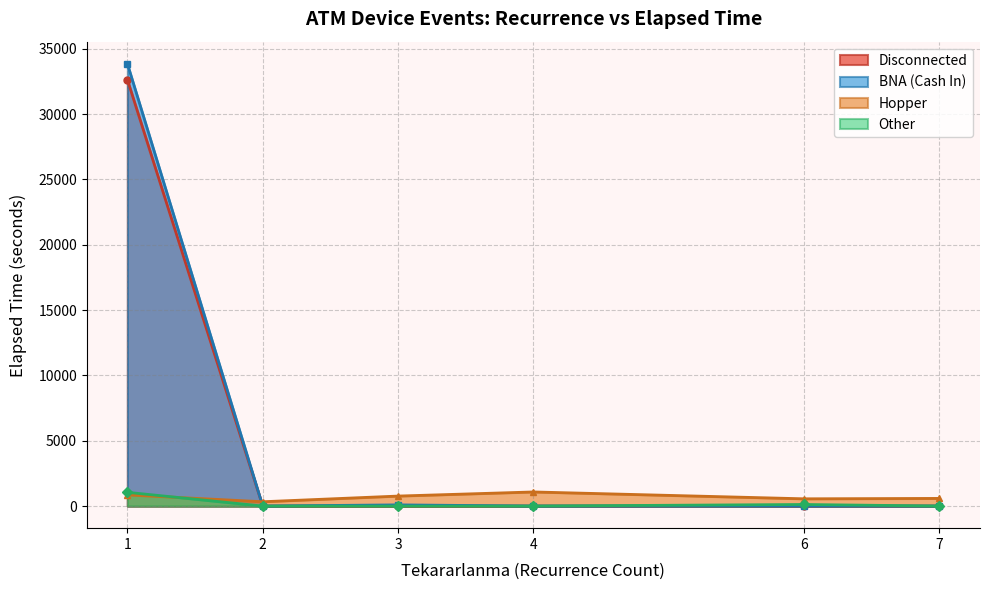

What is the greatest value displayed?

33855